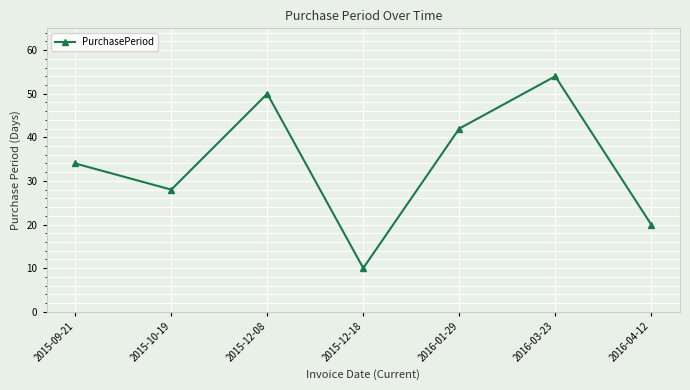

Count the number of data series in this chart.

1